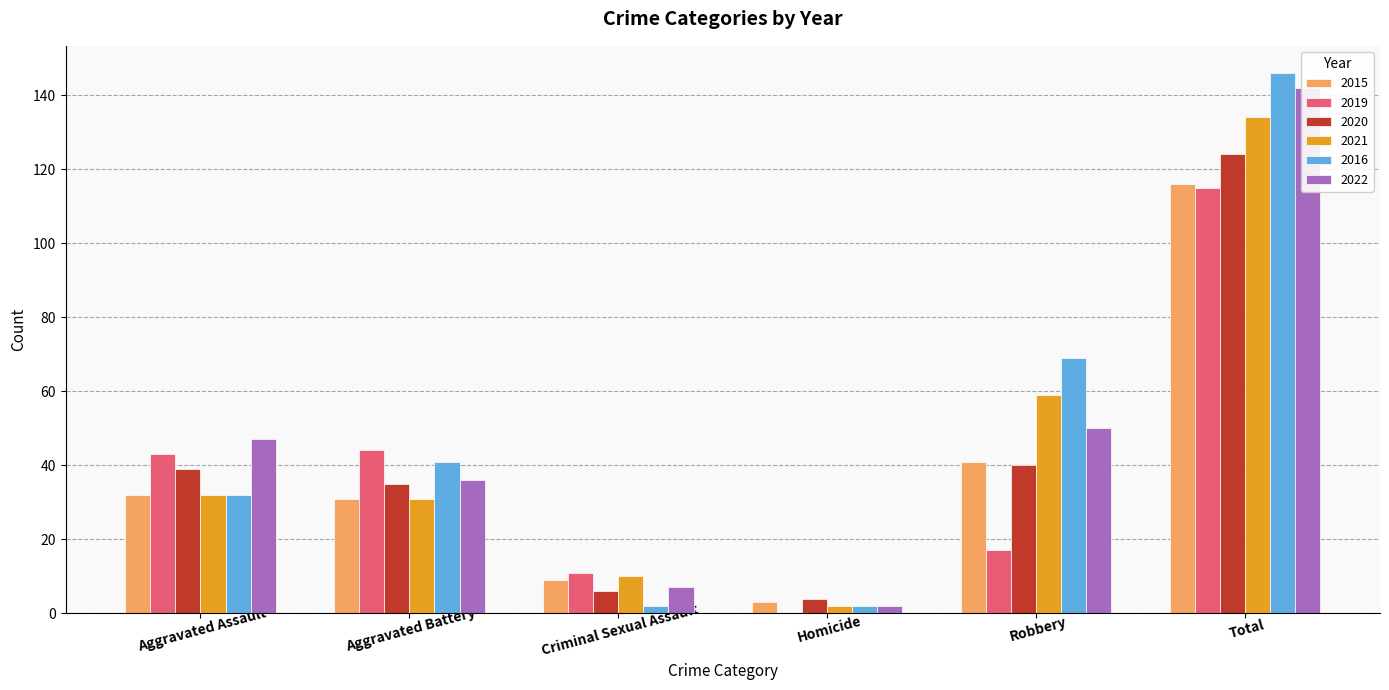

What is the label of the 5th bar from the right?

Aggravated Battery